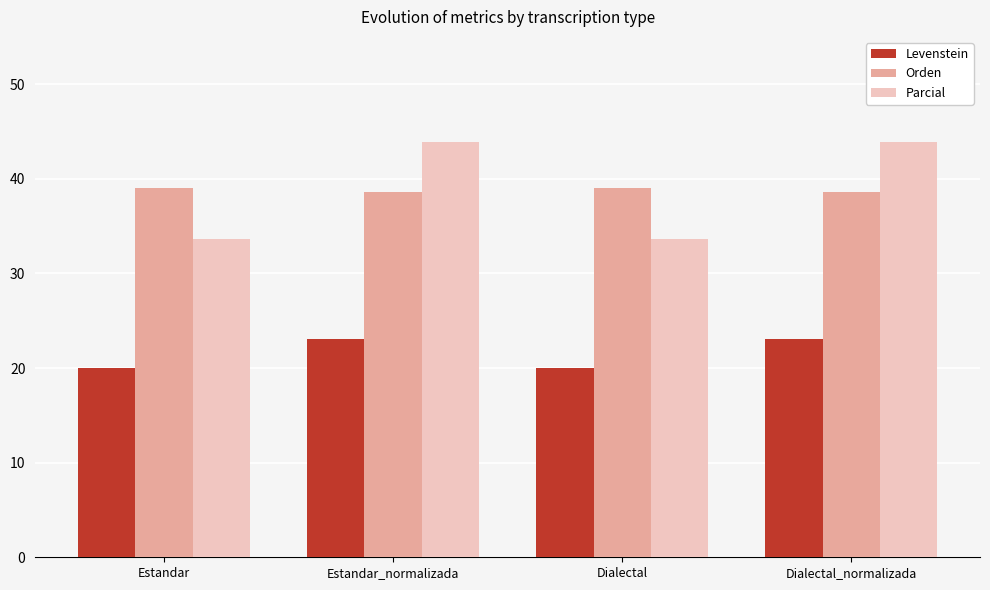

Reading left to right, extract all data points from this chart.

Levenstein: Estandar=20.0	Estandar_normalizada=23.1	Dialectal=20.0	Dialectal_normalizada=23.1
Orden: Estandar=39.0	Estandar_normalizada=38.6	Dialectal=39.0	Dialectal_normalizada=38.6
Parcial: Estandar=33.6	Estandar_normalizada=43.9	Dialectal=33.6	Dialectal_normalizada=43.9